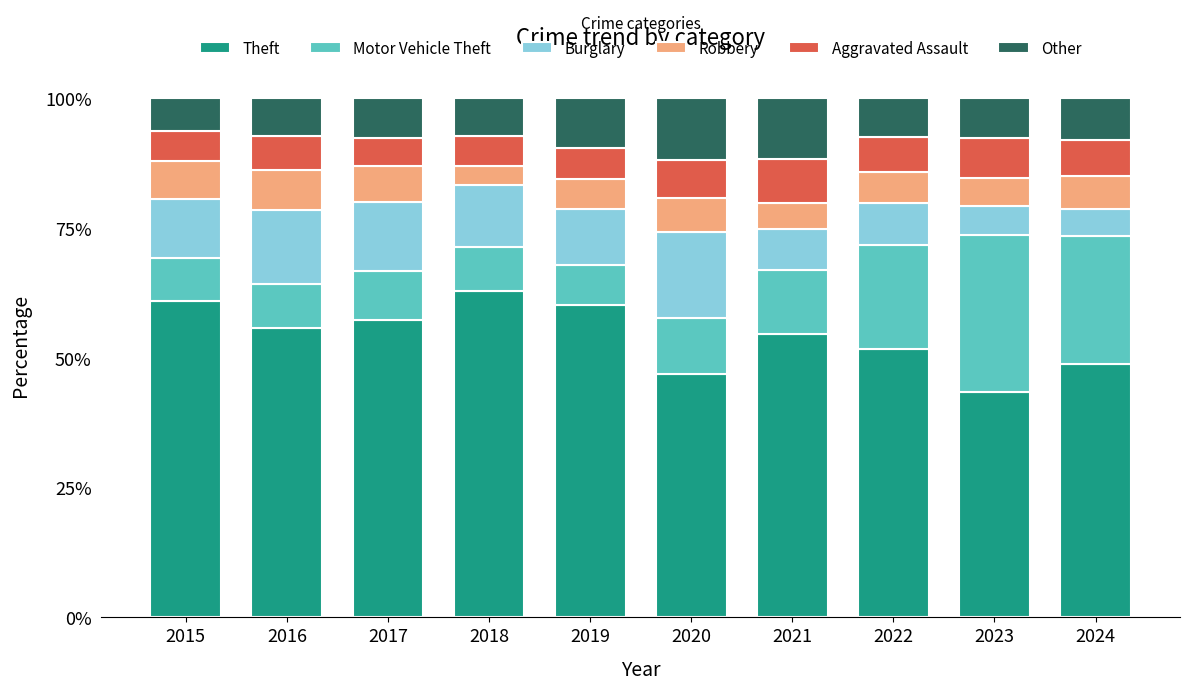

What value does the Theft series have at 2018?

62.9